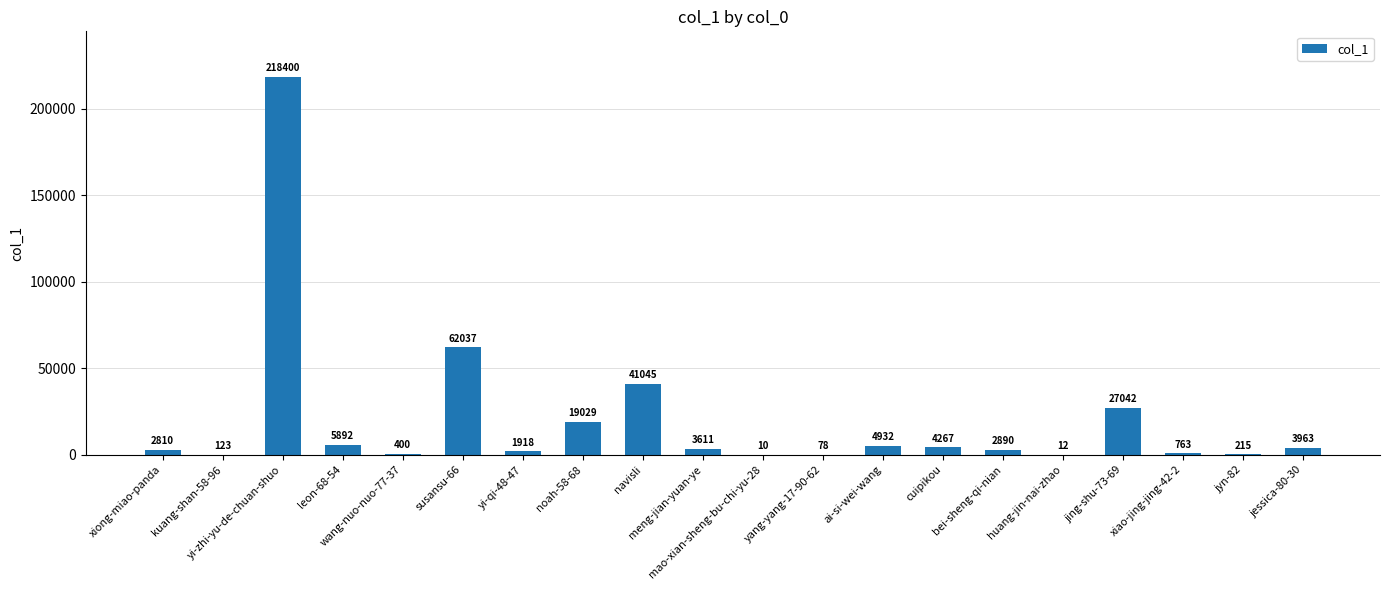

What is the maximum value shown in the chart?

218400